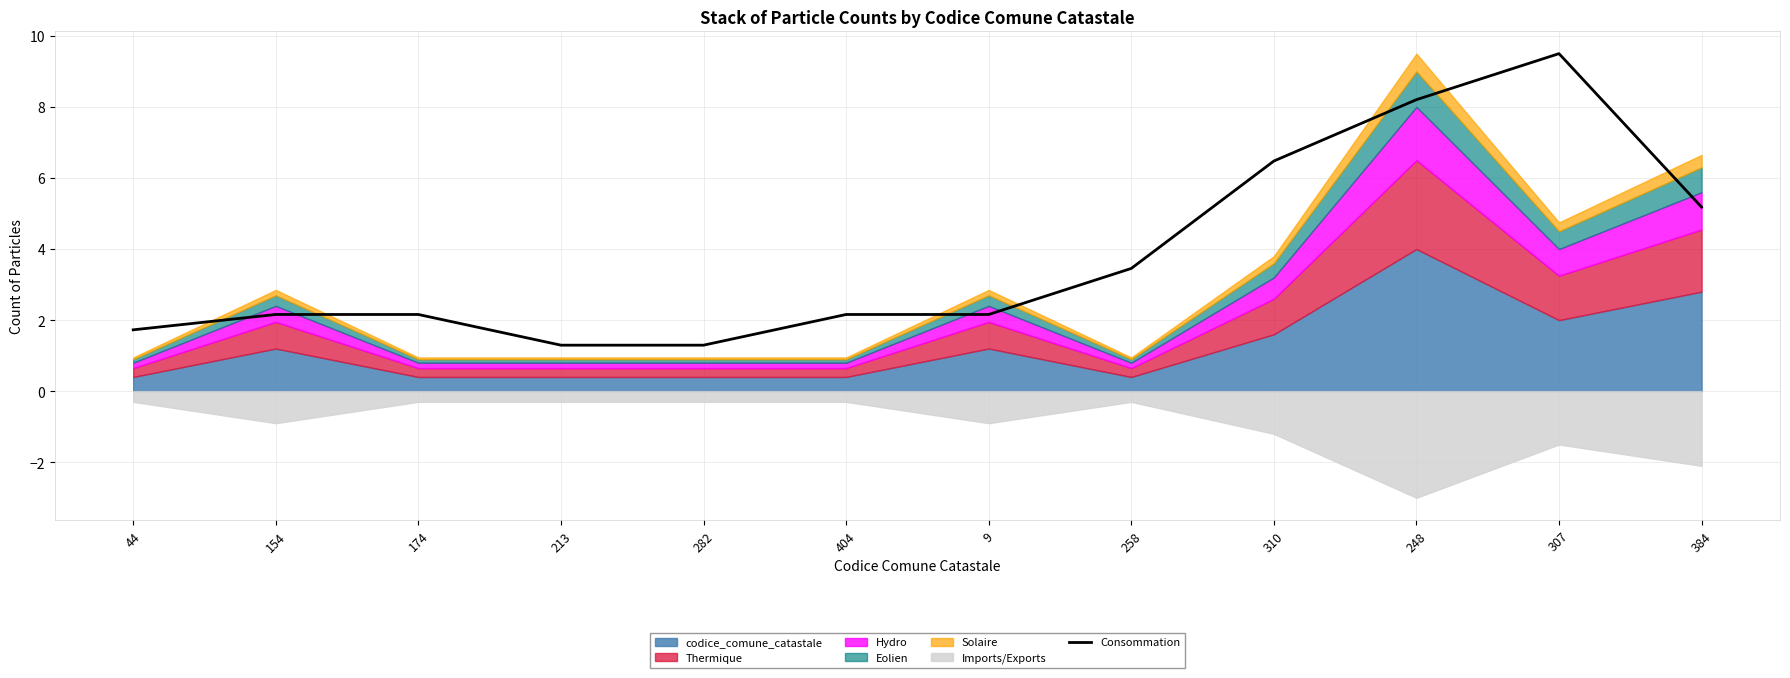

Which has a higher value, 154 or 9?

154